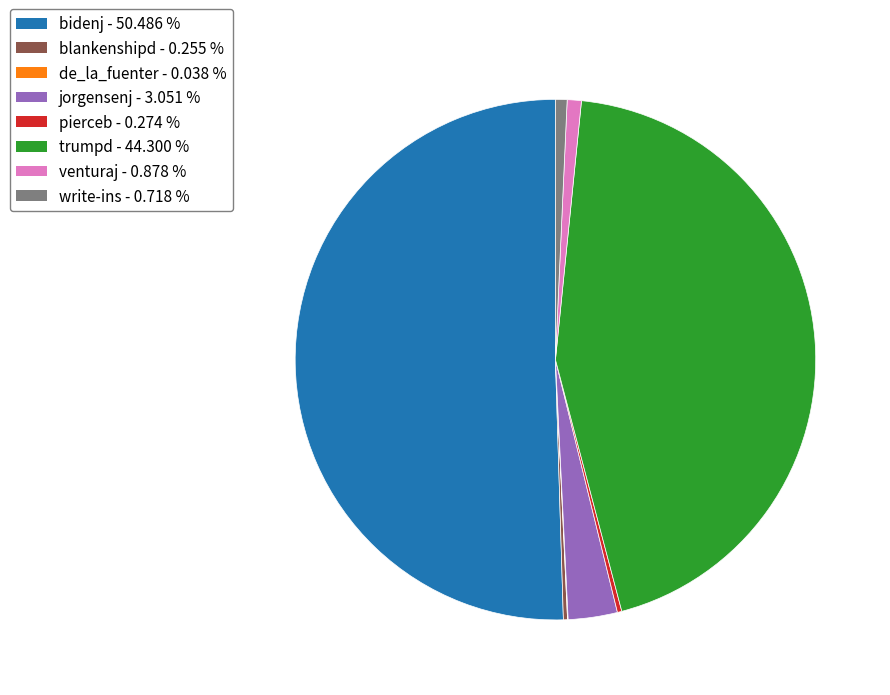

Approximately how many times larger is the value at venturaj compared to write-ins?

1.2